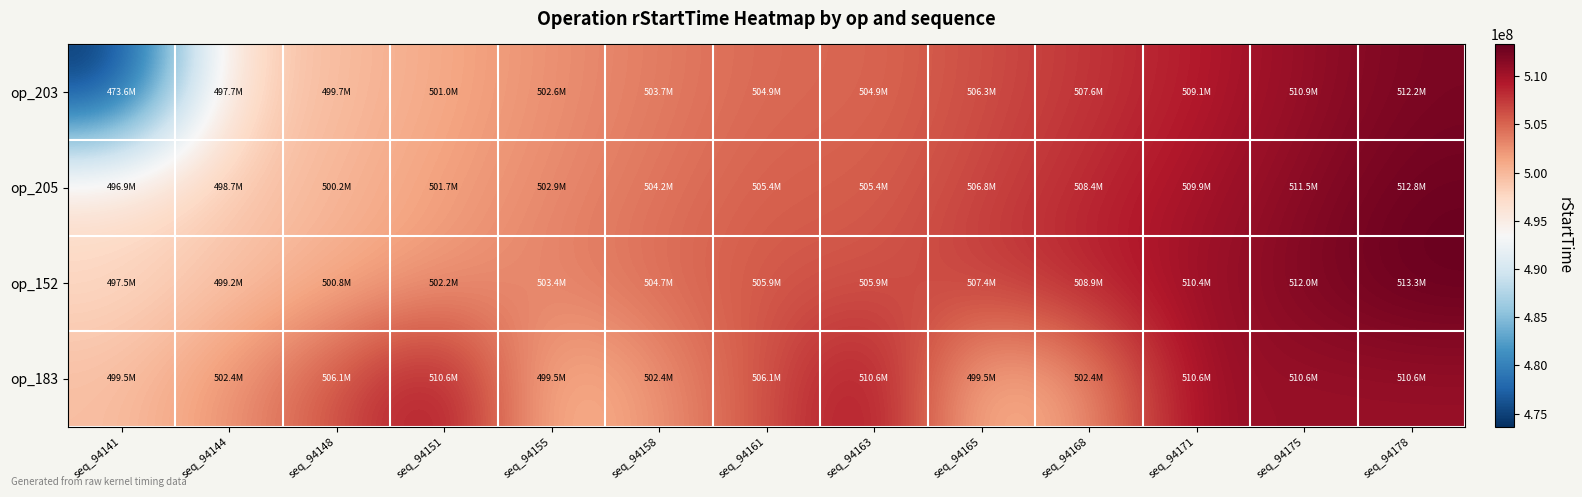

What is the spread (max minus min) of values at seq_94148?

6416753